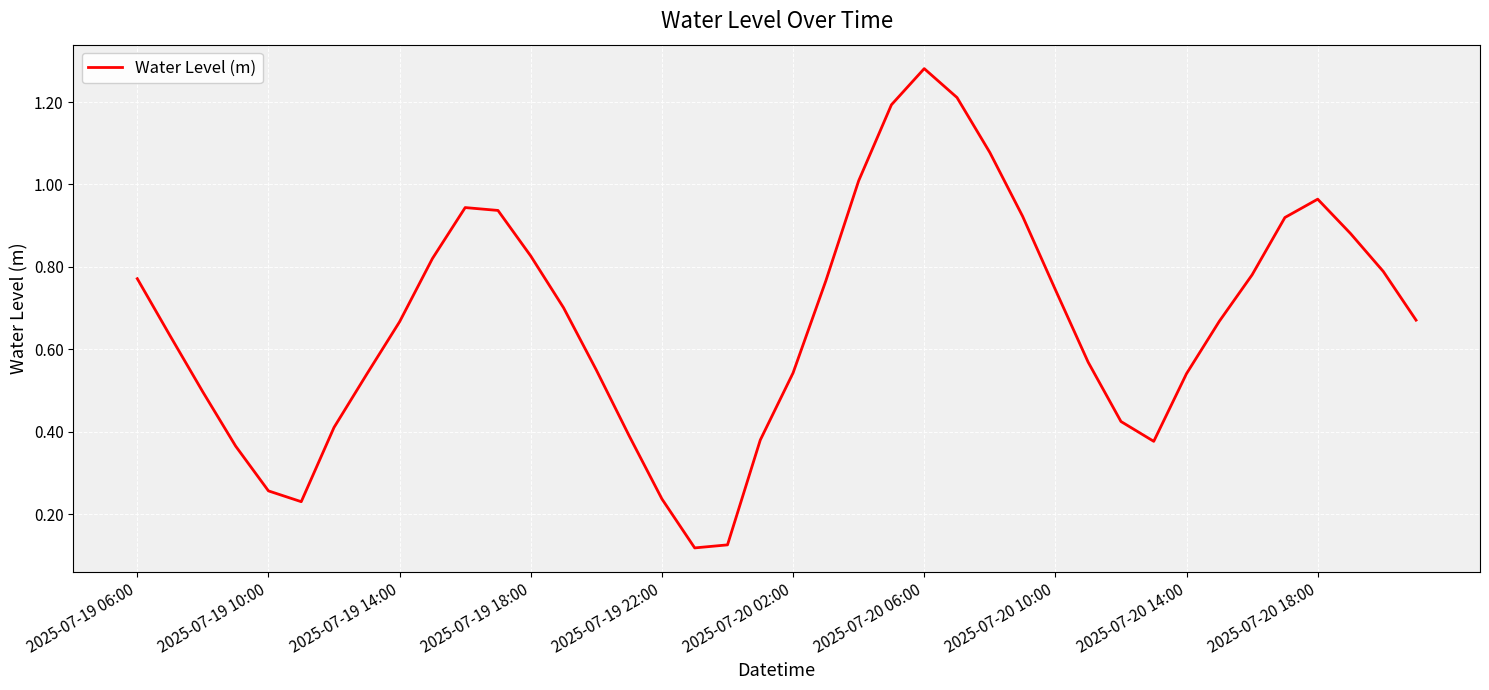

Does the chart have visible grid lines?

Yes